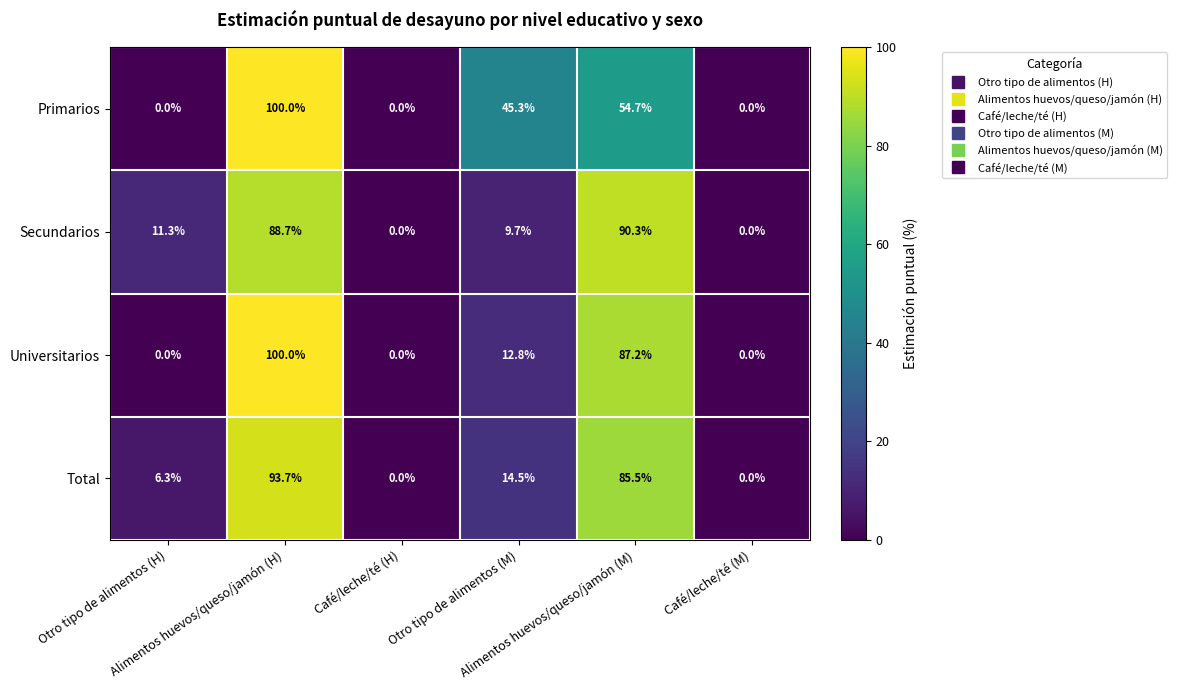

What is the sum of all Primarios values?

200.0